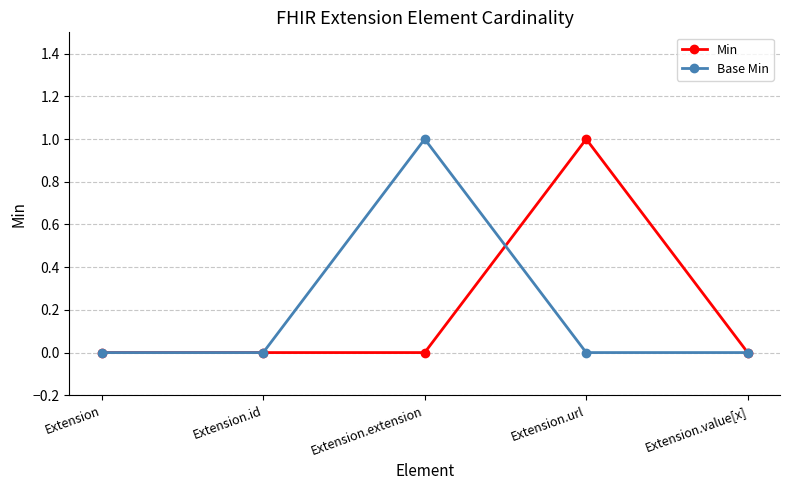

True or false: Min has more than 2 interior local peaks.

False